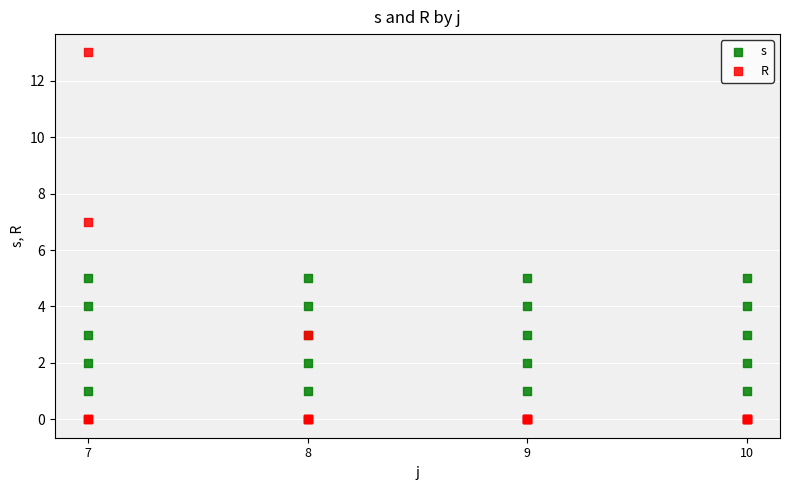

What are all the series names shown in the legend?

s, R